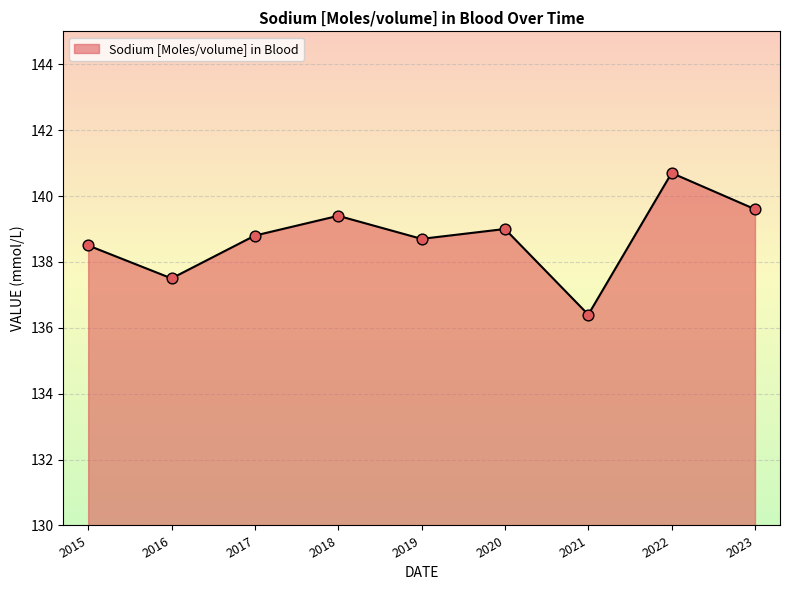

Approximately how many times larger is the value at 2022 compared to 2019?

1.0